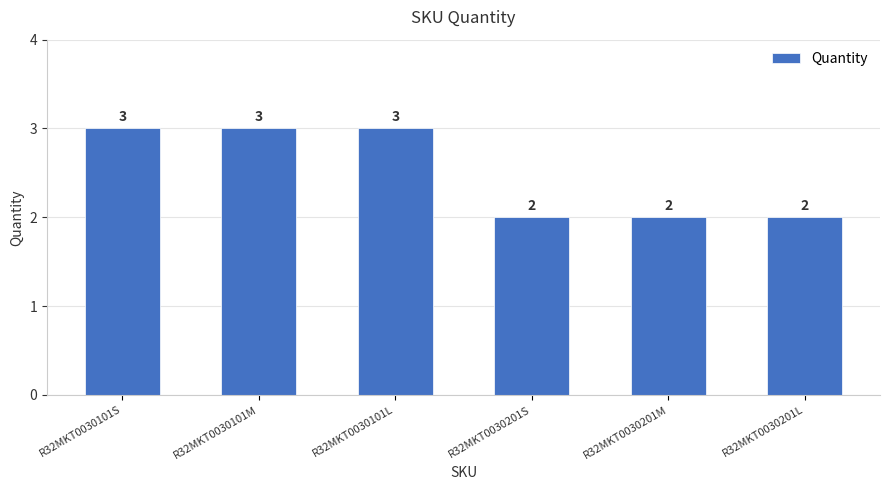

What is the maximum value shown in the chart?

3